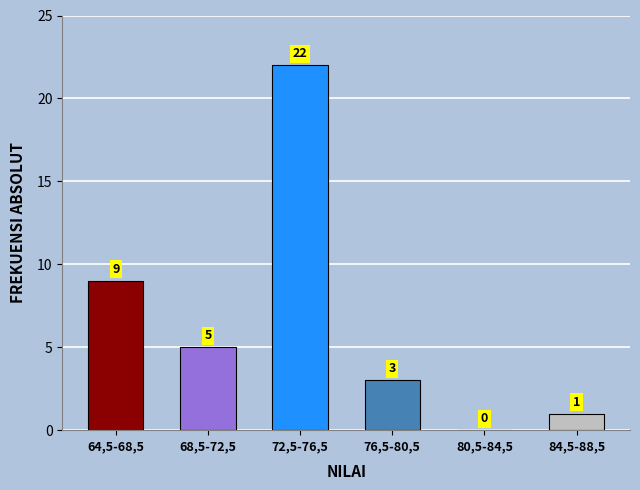

Reading left to right, list all the values displayed in this chart.

64,5-68,5=9	68,5-72,5=5	72,5-76,5=22	76,5-80,5=3	80,5-84,5=0	84,5-88,5=1